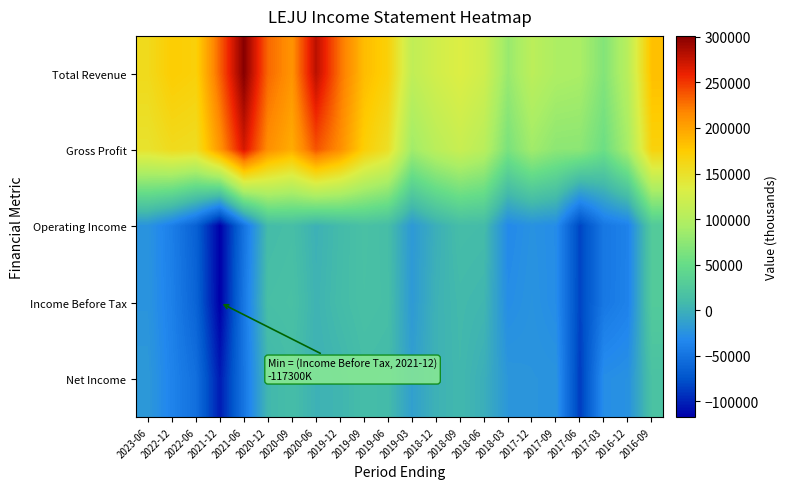

Which has a higher value, 2018-09 or 2016-12?

2018-09